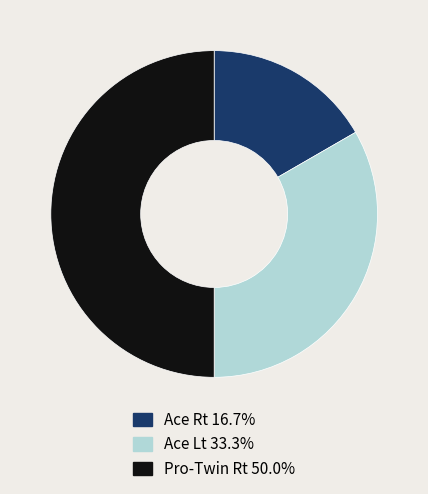

The Pro-Twin Rt slice represents 50% of the pie. True or false?

True